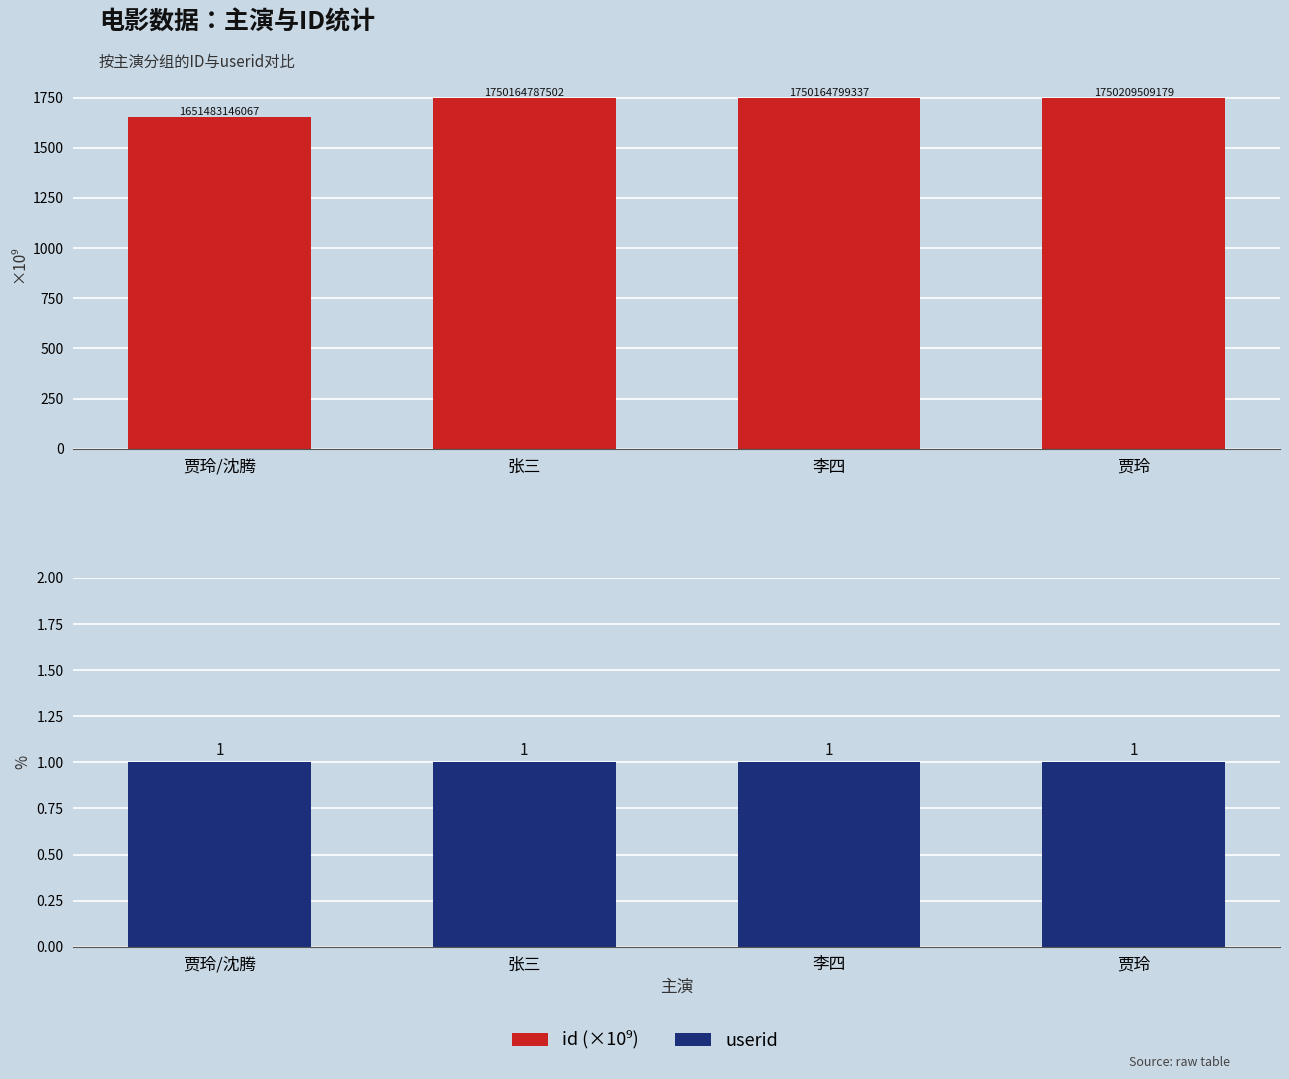

True or false: userid has a value of 0.6 at 张三.

False